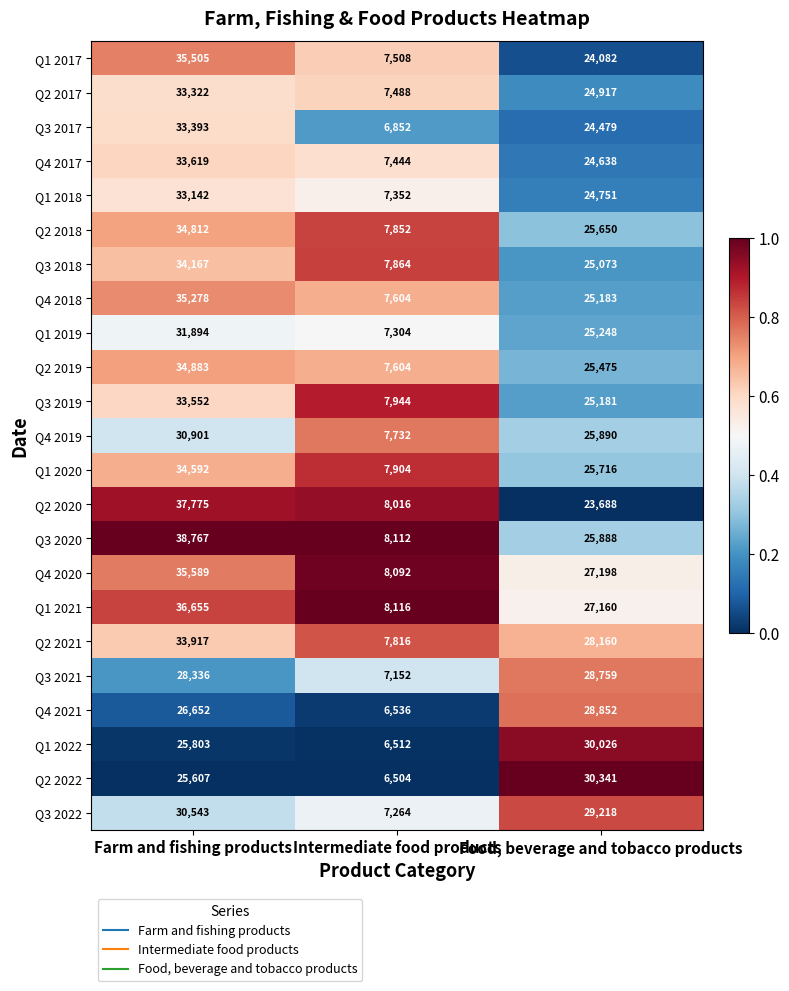

Which series changed the most between Intermediate food products and Food, beverage and tobacco products?

Q2 2022